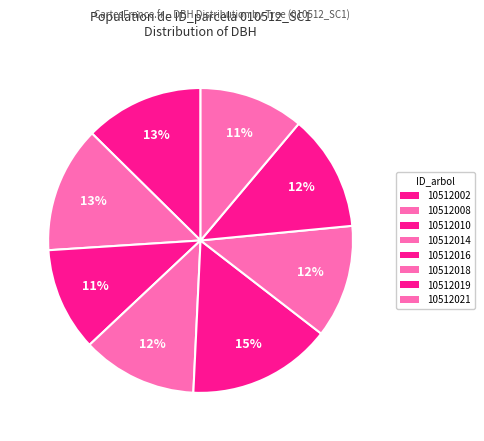

Count the number of slices in the pie.

8